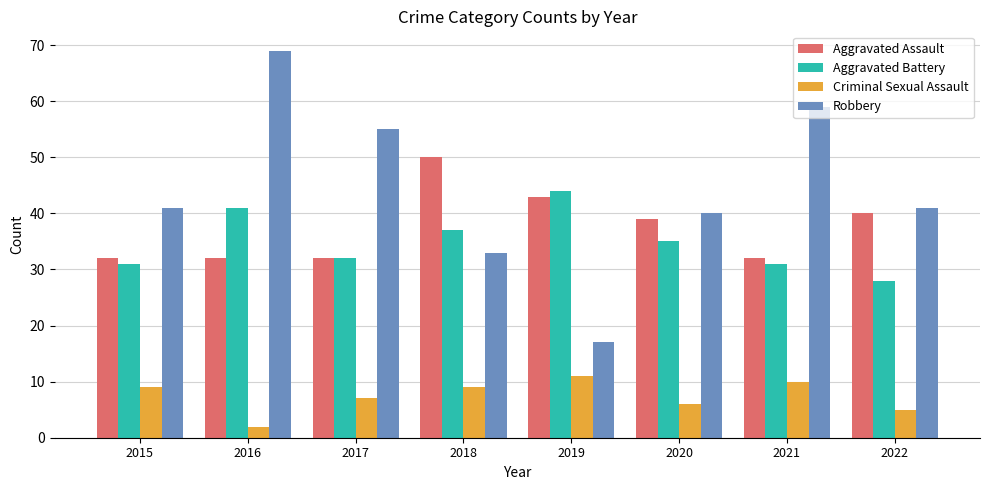

Count the number of categories in the chart.

8